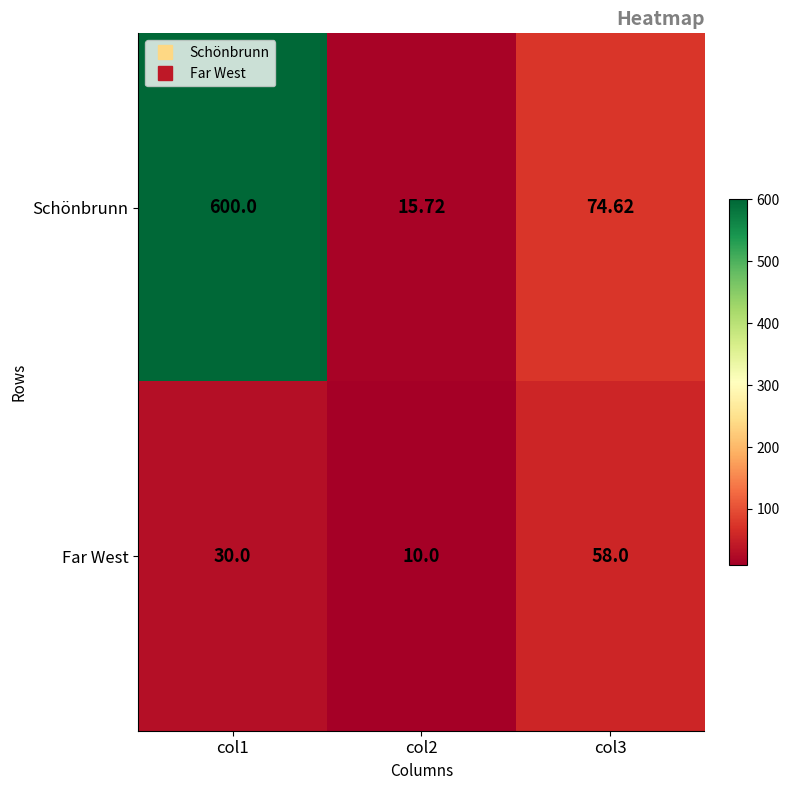

Which series has the widest spread of values?

Schönbrunn